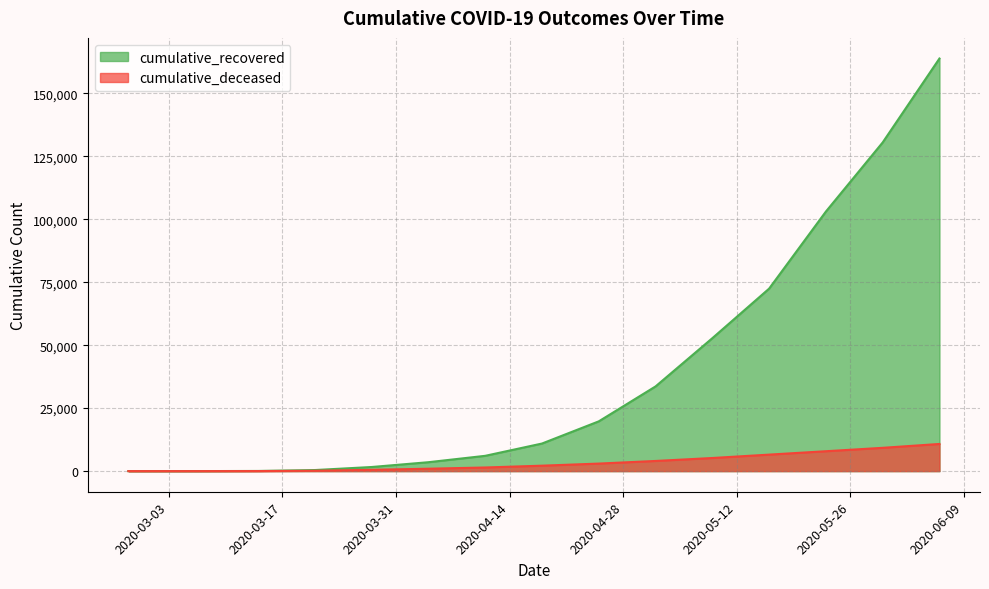

What is the label of the 11th point from the left?

2020-05-09